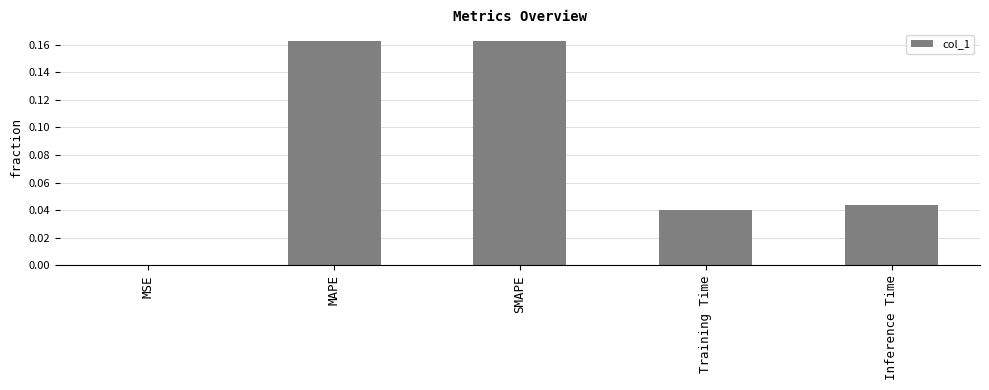

Between MAPE and MSE, which is larger?

MAPE